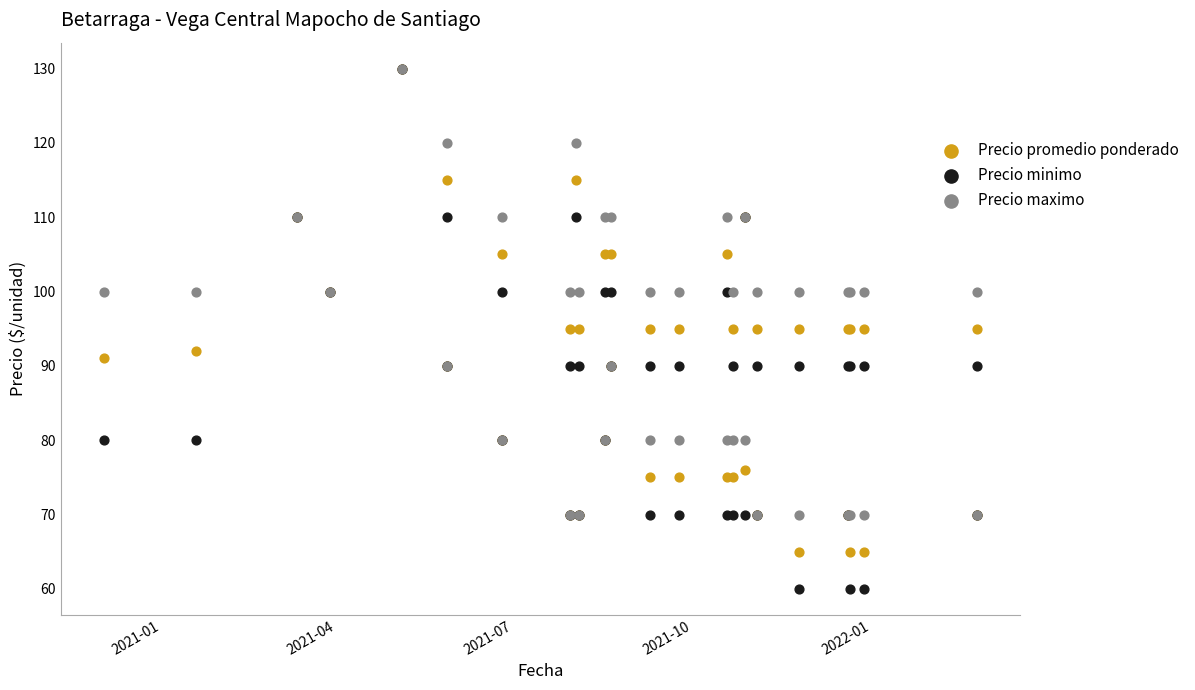

Which series has the widest spread of Y values?

Precio minimo